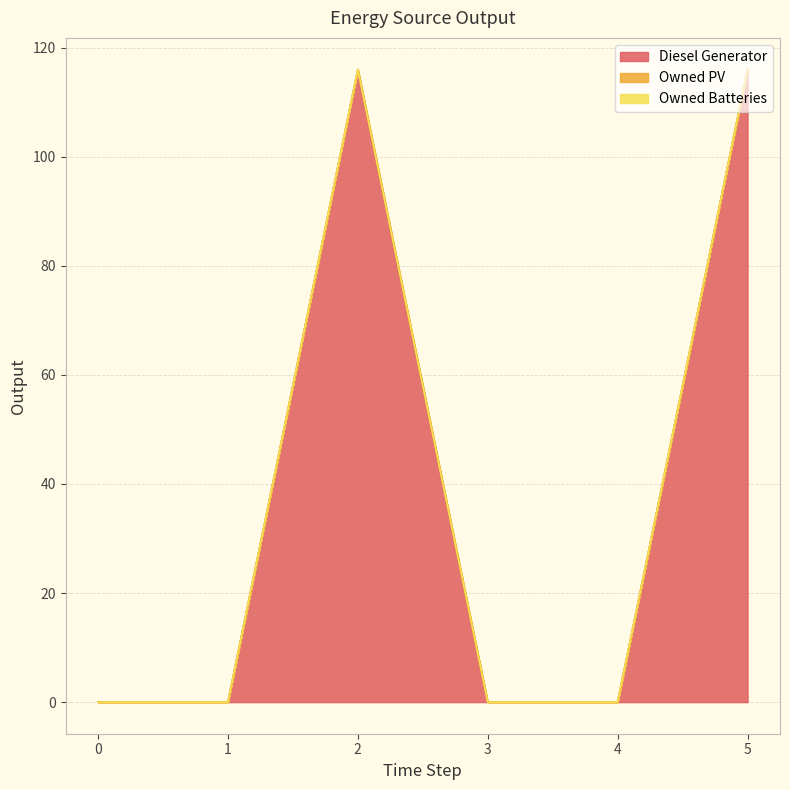

How many lines are shown in the chart?

3